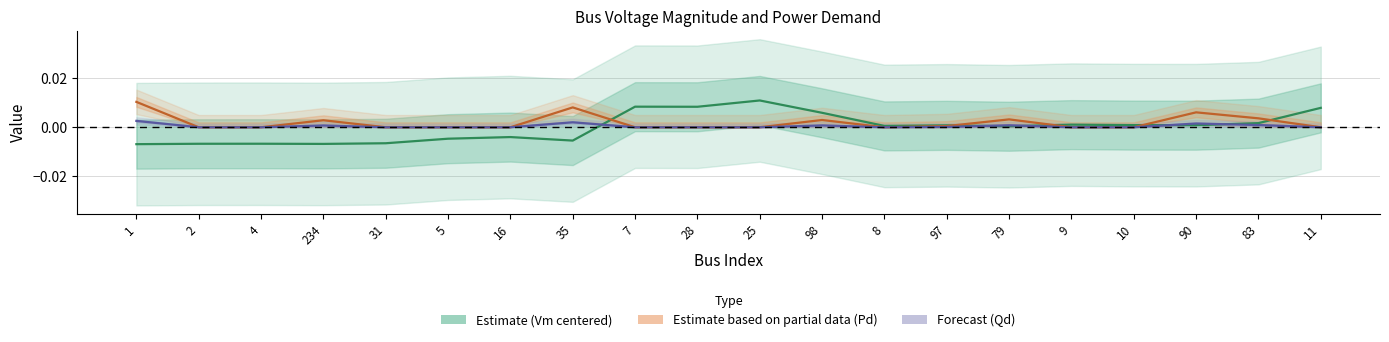

At which category does Qd reach its first local peak?

234